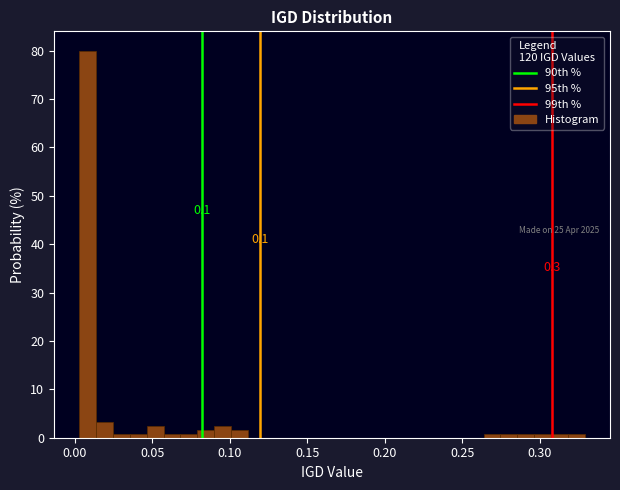

Around what value on the x-axis is the tallest bar? Give the approximate position of its centre, as read against the axis.

0.010